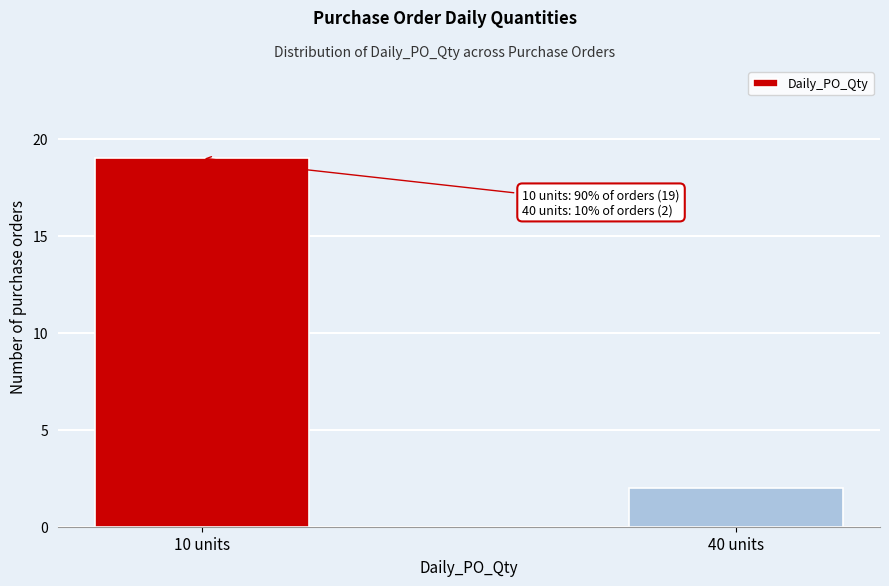

Reading left to right, what are all the values shown in this chart?

10 units=19	40 units=2